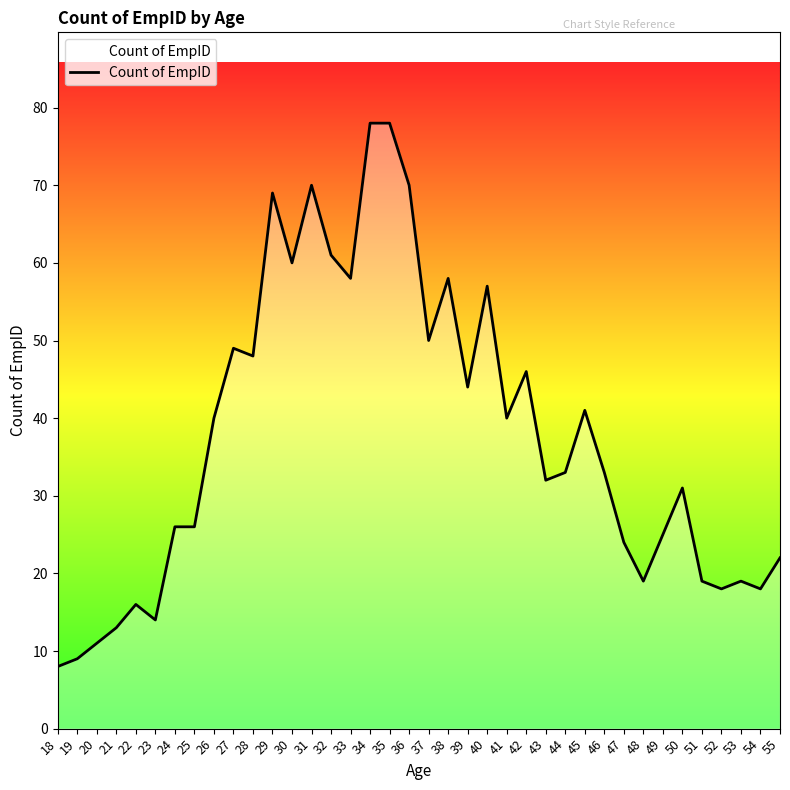

Where is the data nearest to the value 43?

39